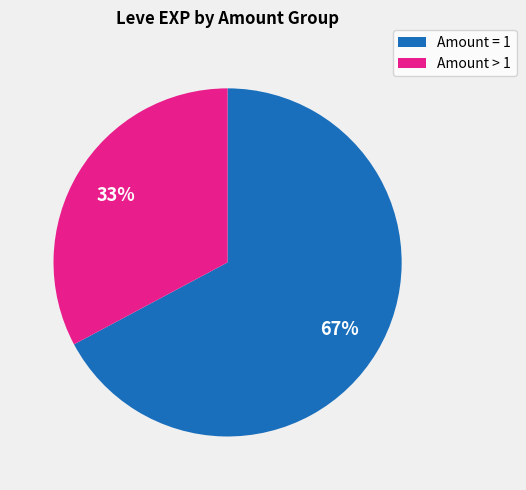

To the nearest percent, what is the difference between the largest and smallest slice percentages?

34%